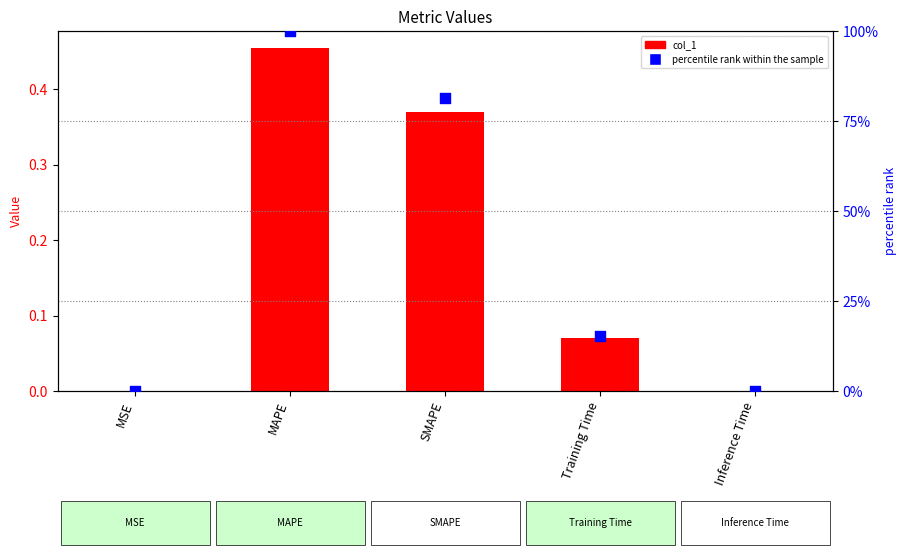

What are all the series names shown in the legend?

col_1, percentile rank within the sample